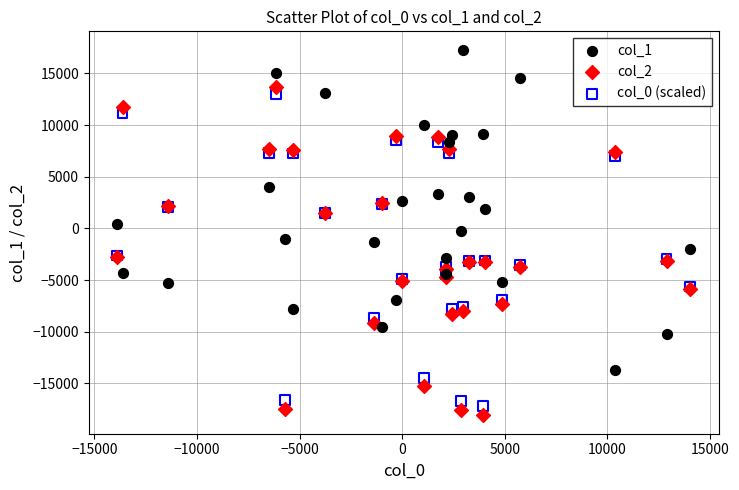

Which series reaches the maximum Y coordinate?

col_1